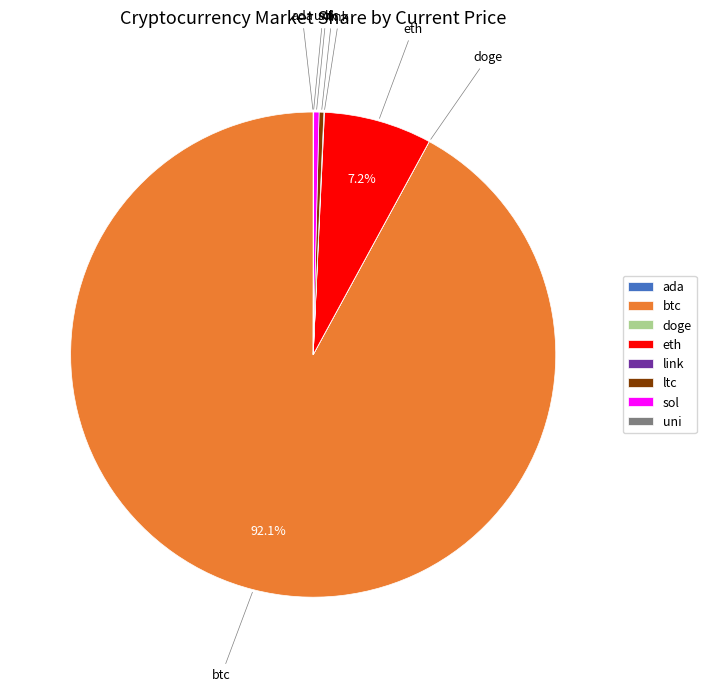

Do btc and ltc together represent more than half of the pie?

Yes